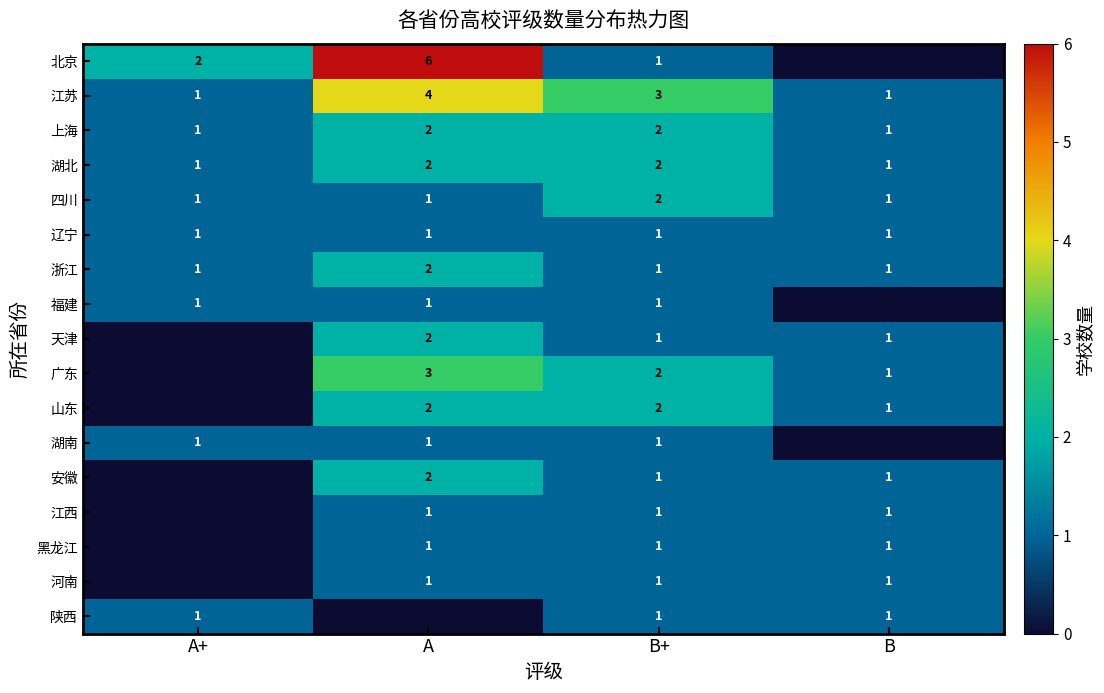

Is it true that 黑龙江 equals 1 at B+?

True